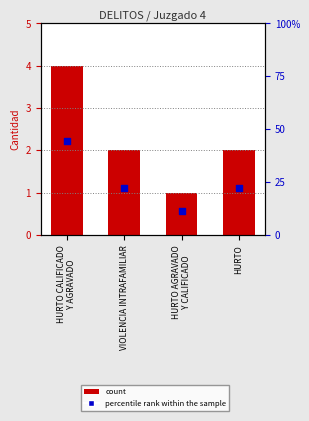

What is the total value across all series at HURTO AGRAVADO
Y CALIFICADO?

12.1